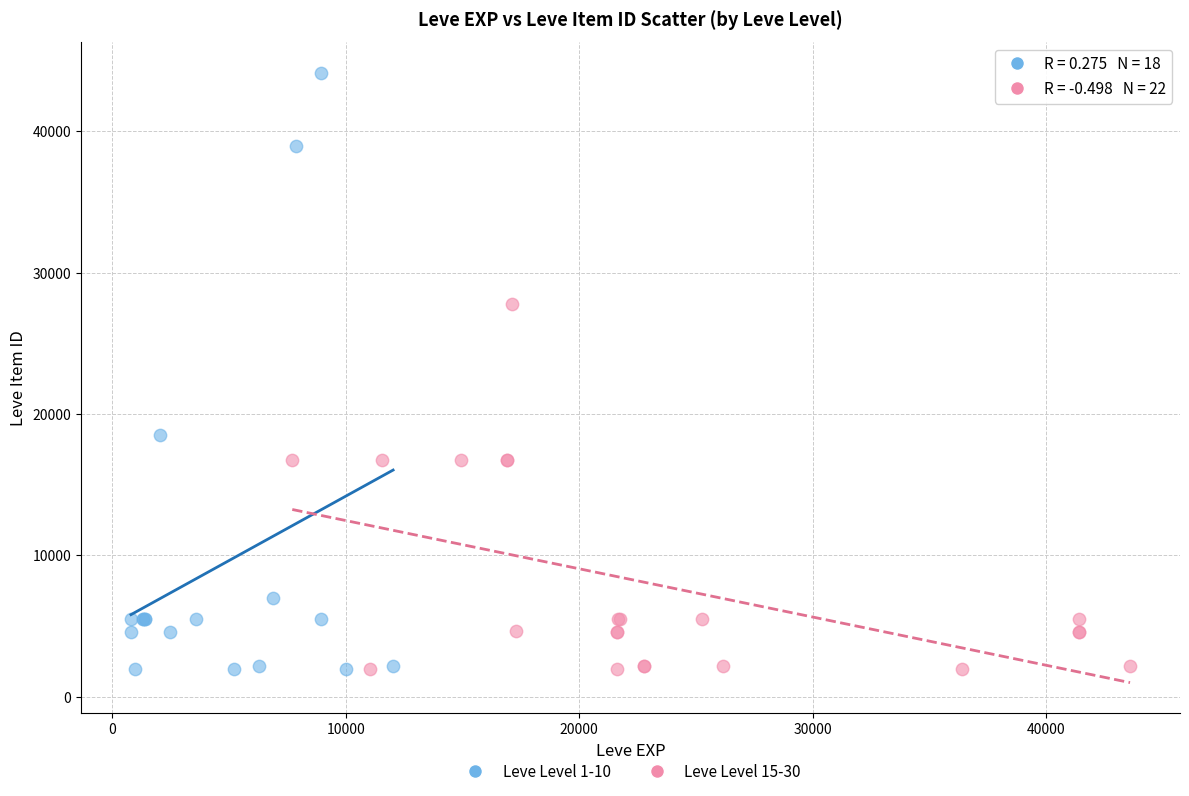

Which series reaches the maximum Y coordinate?

Leve Level 1-10